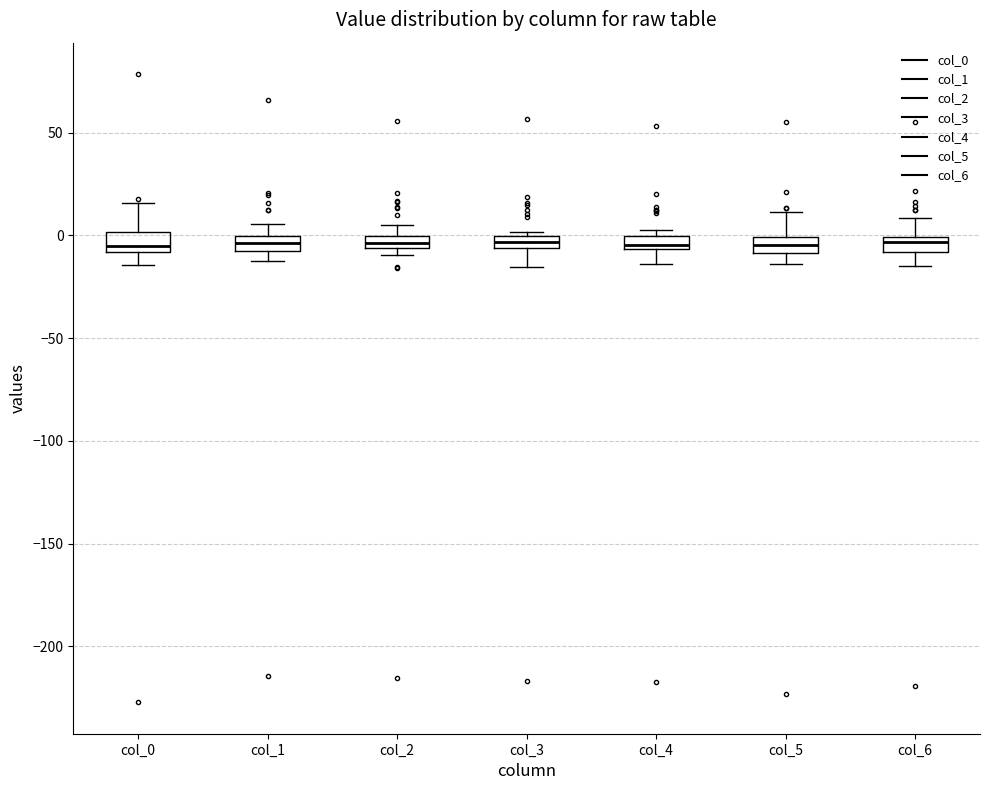

Where is the upper edge of the box for col_2 on the y-axis? The values are not printed on the chart, so give them approximately, as read against the axis.

0